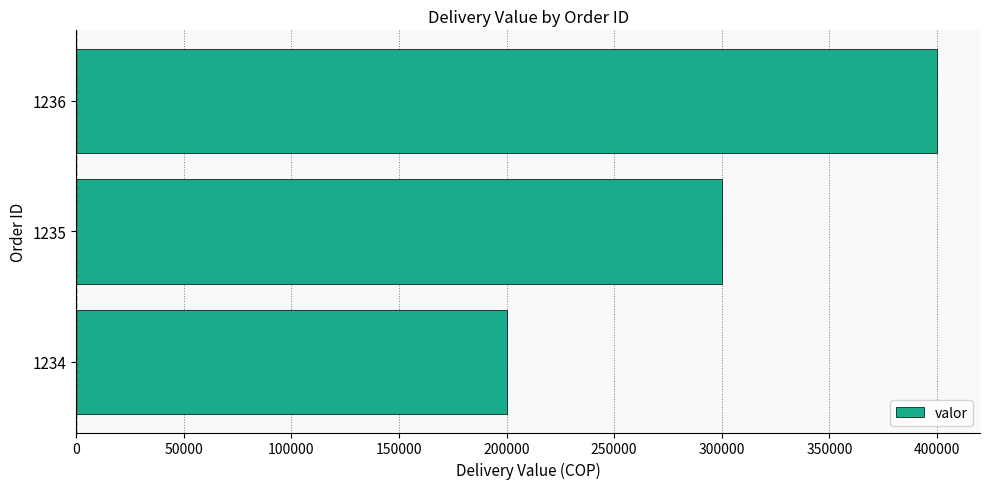

List the labels in order of value, smallest first.

1234, 1235, 1236